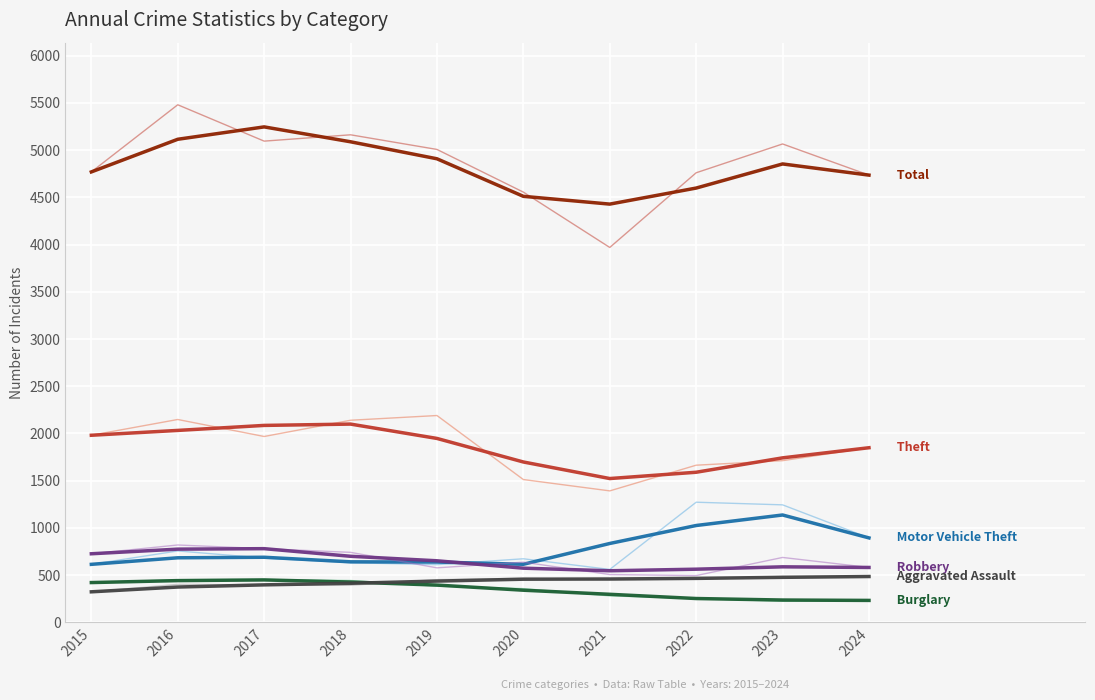

What is the minimum value shown in the chart?

232.0